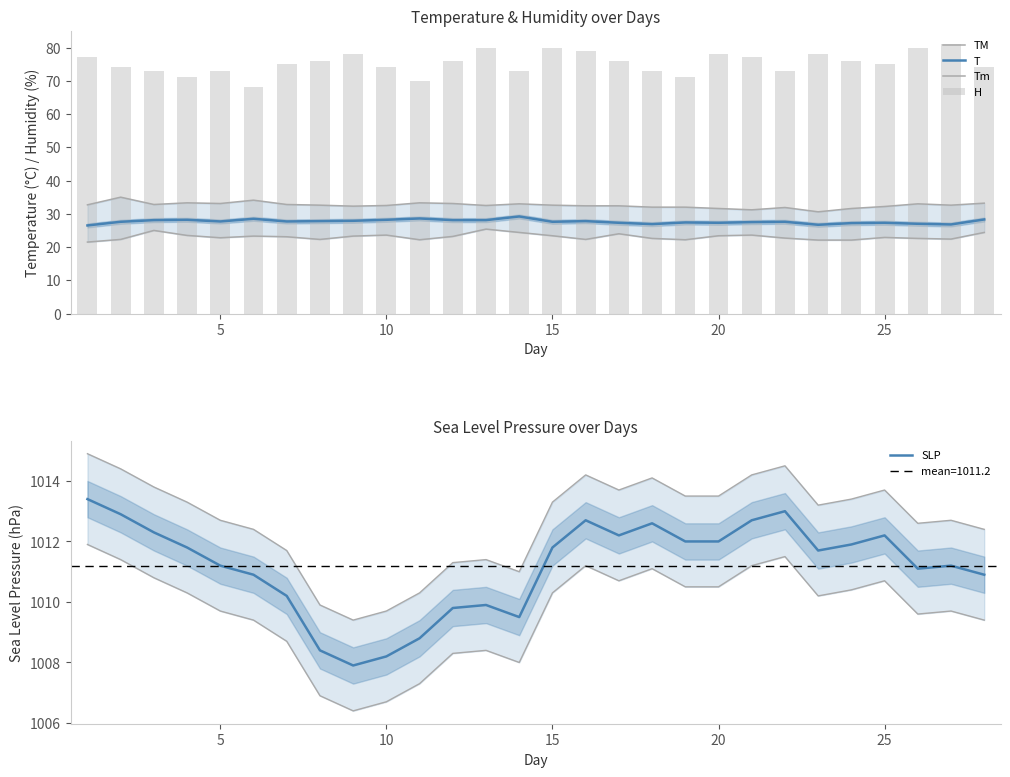

Reading left to right, what are all the values shown in this chart?

TM: 32.7	35.0	32.8	33.3	33.1	34.1	32.8	32.6	32.3	32.5	33.3	33.1	32.5	33.0	32.6	32.4	32.4	32.0	32.0	31.6	31.2	31.9	30.6	31.6	32.2	33.0	32.6	33.2
T: 26.5	27.6	28.1	28.2	27.7	28.5	27.7	27.8	27.9	28.2	28.6	28.1	28.1	29.2	27.6	27.8	27.3	26.9	27.4	27.3	27.5	27.6	26.7	27.2	27.3	27.0	26.8	28.3
Tm: 21.5	22.3	25.0	23.5	22.8	23.3	23.1	22.3	23.3	23.6	22.2	23.2	25.4	24.4	23.4	22.3	24.0	22.6	22.2	23.4	23.6	22.7	22.1	22.1	22.9	22.6	22.4	24.4
H: 77.0	74.0	73.0	71.0	73.0	68.0	75.0	76.0	78.0	74.0	70.0	76.0	80.0	73.0	80.0	79.0	76.0	73.0	71.0	78.0	77.0	73.0	78.0	76.0	75.0	80.0	81.0	74.0
SLP: 1013.4	1012.9	1012.3	1011.8	1011.2	1010.9	1010.2	1008.4	1007.9	1008.2	1008.8	1009.8	1009.9	1009.5	1011.8	1012.7	1012.2	1012.6	1012.0	1012.0	1012.7	1013.0	1011.7	1011.9	1012.2	1011.1	1011.2	1010.9